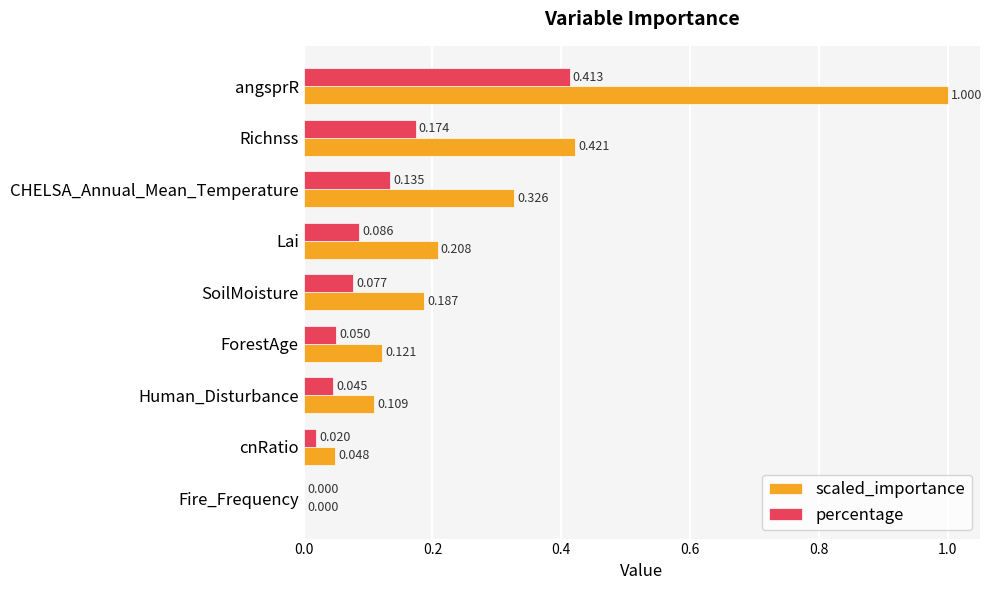

Count the number of data series in this chart.

2